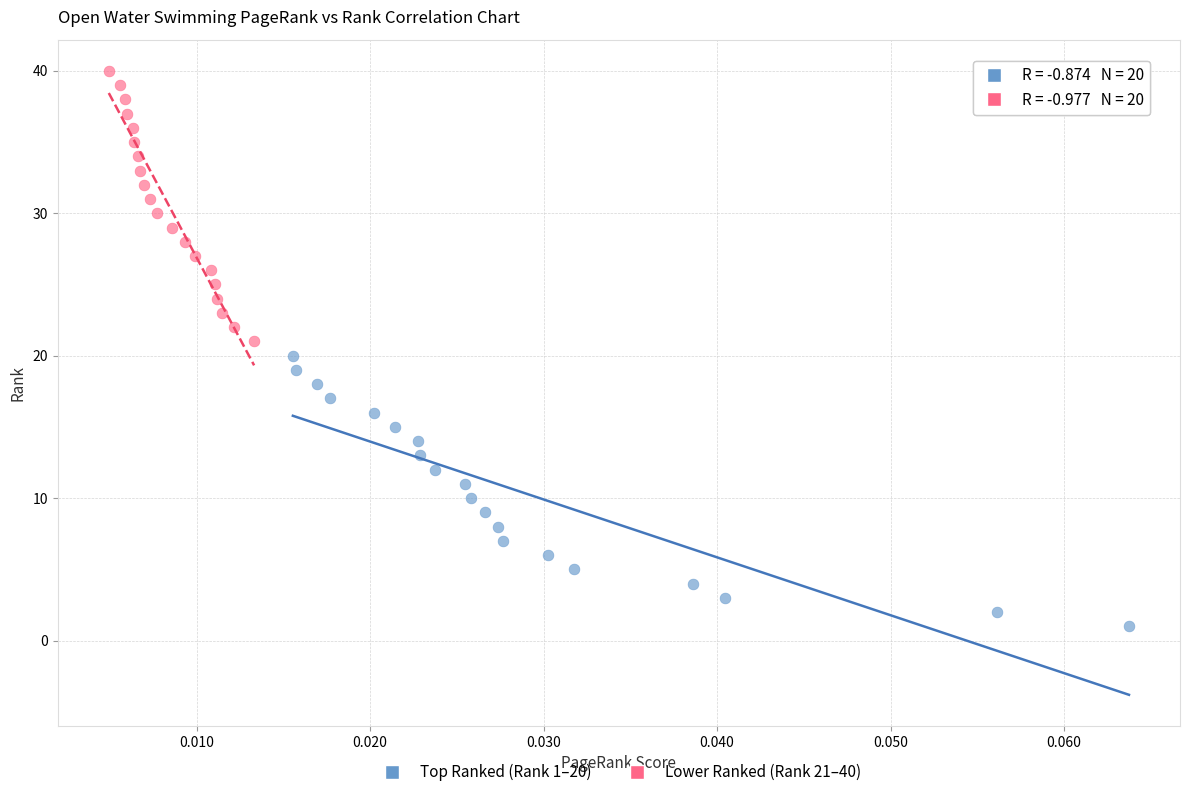

Which series contains the lowest Y value?

Top Ranked (Rank 1–20)